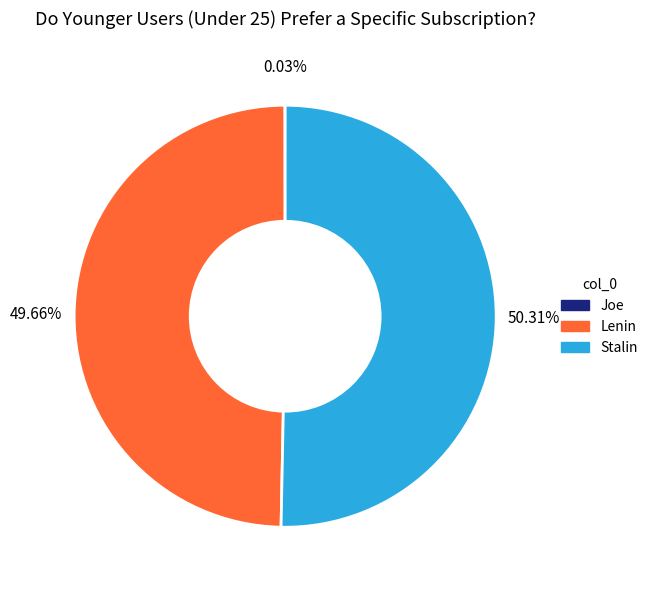

Which slice is the largest?

Stalin